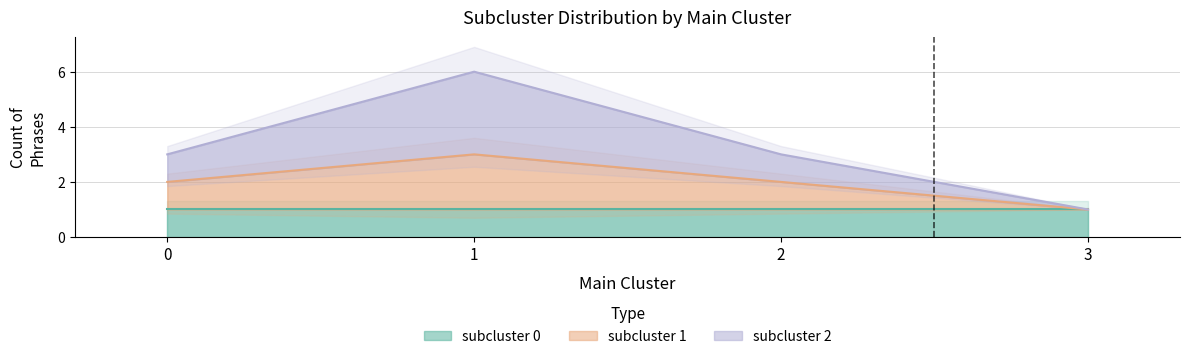

True or false: subcluster 1 has a value of 3 at 0.

False